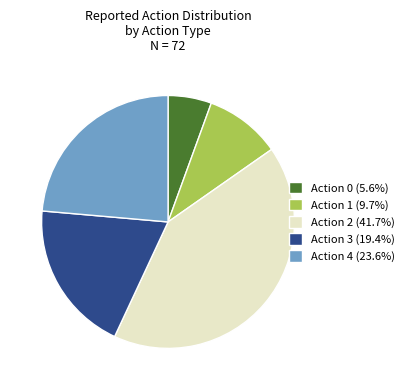

Is the sum of Action 2 (41.7%) and Action 0 (5.6%) greater than half?

No